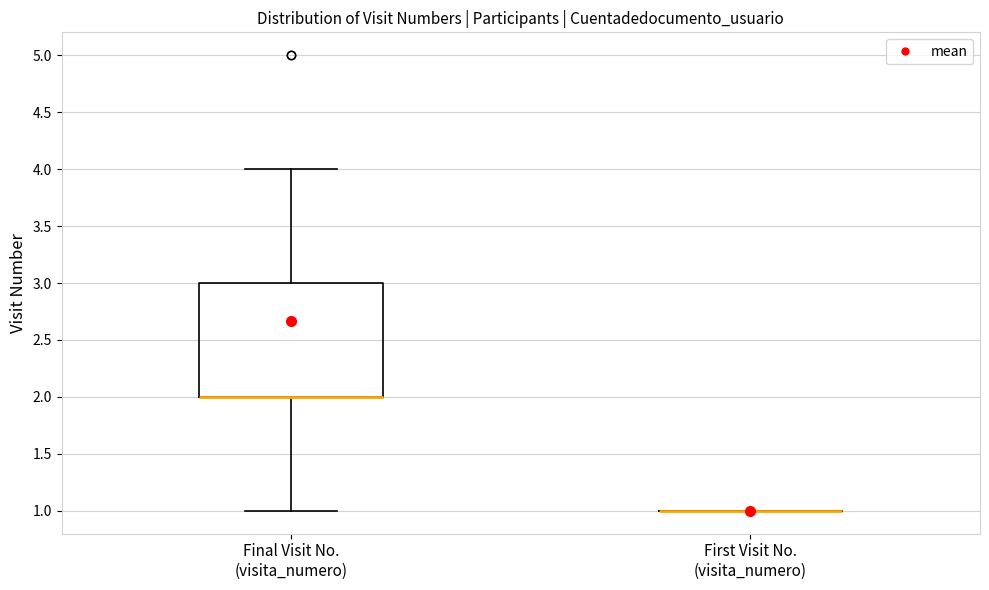

Reading left to right, transcribe this box plot: for each box, give where its median line is, the range the box spans, and where its two whiskers end, as read against the y-axis. The values are not printed on the chart, so give them approximately, as read against the axis.

Final Visit No. (visita_numero): median 2 (drawn on the box's lower edge), box 2 to 3, whiskers 1 to 4
First Visit No. (visita_numero): box collapsed to a line at 1, whiskers 1 to 1